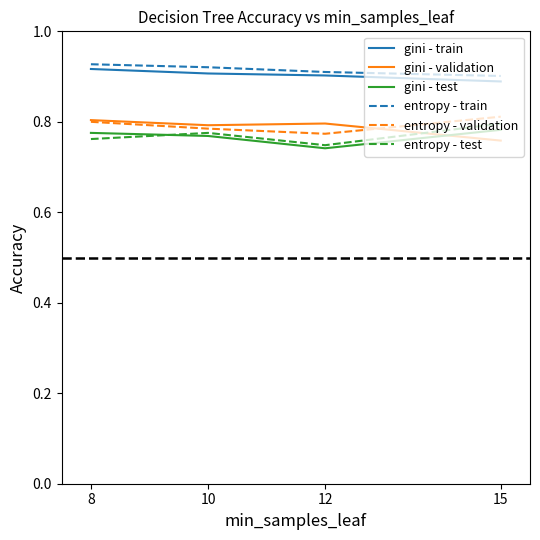

How many entropy - validation values are between 0 and 1?

4